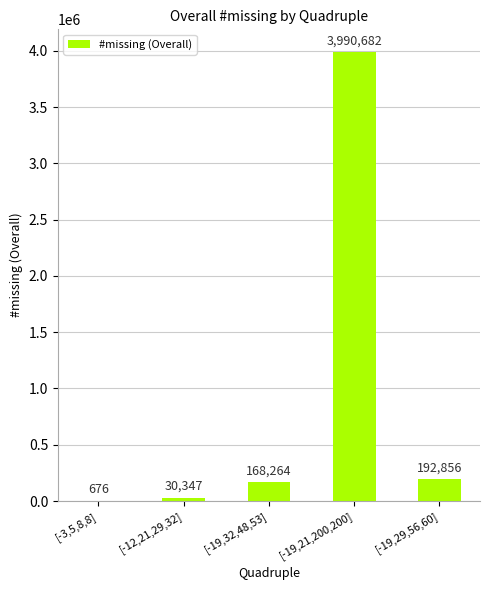

Read the value at [-19,32,48,53], to the nearest 100.

168300